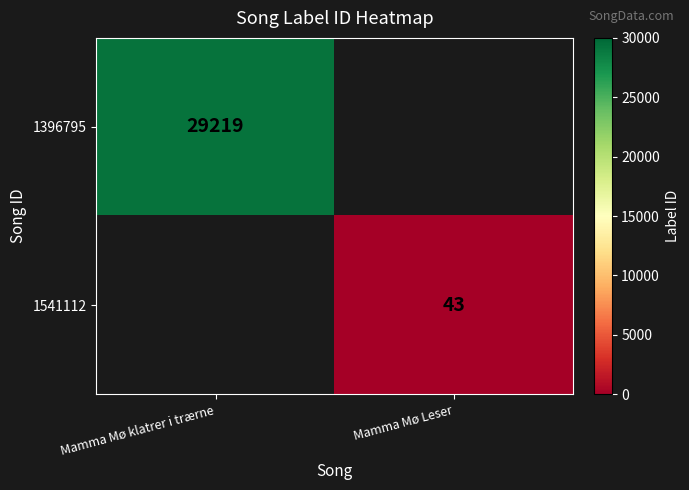

True or false: 1396795 has a value of 29219 at Mamma Mø klatrer i trærne.

True